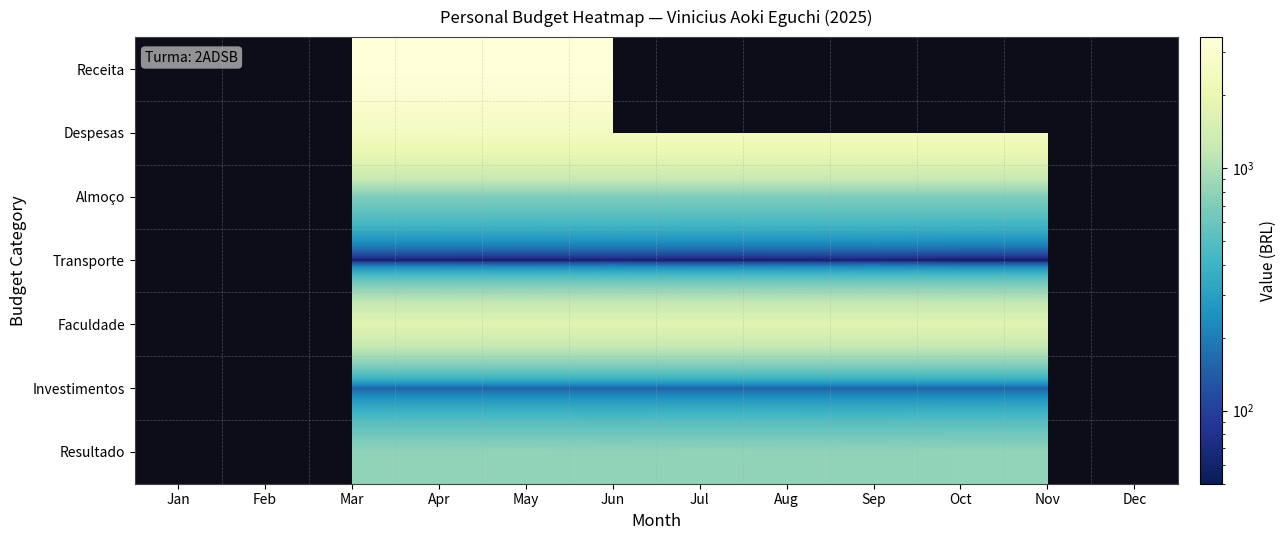

What is the total value across all series at May?

9419.1